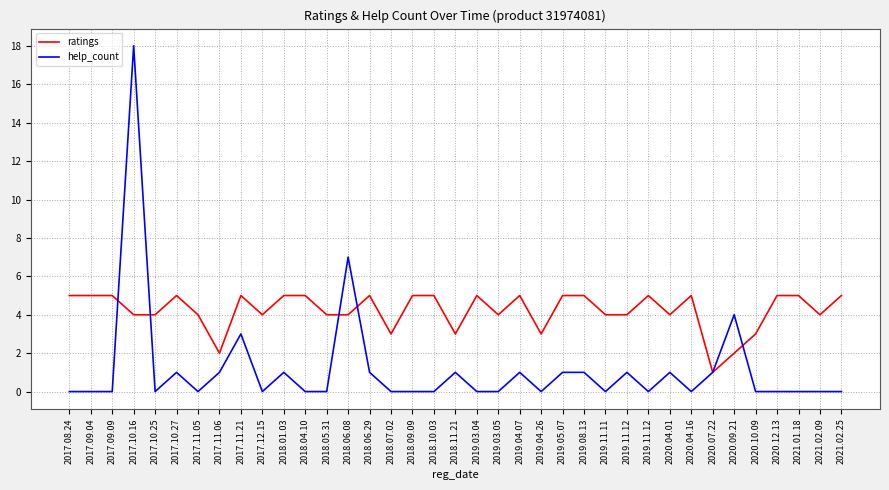

At which category does help_count reach its first local peak?

2017.10.16